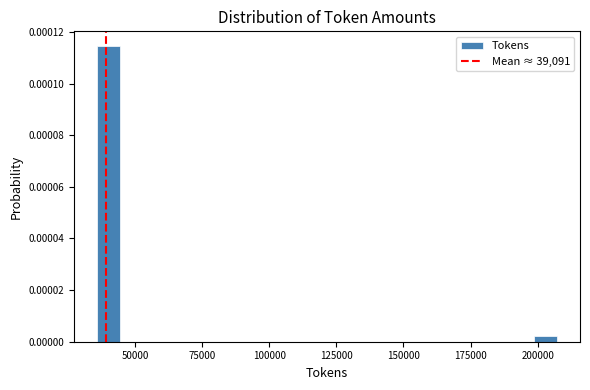

Read against the x-axis, roughly where is the centre of the tallest bar?

40000